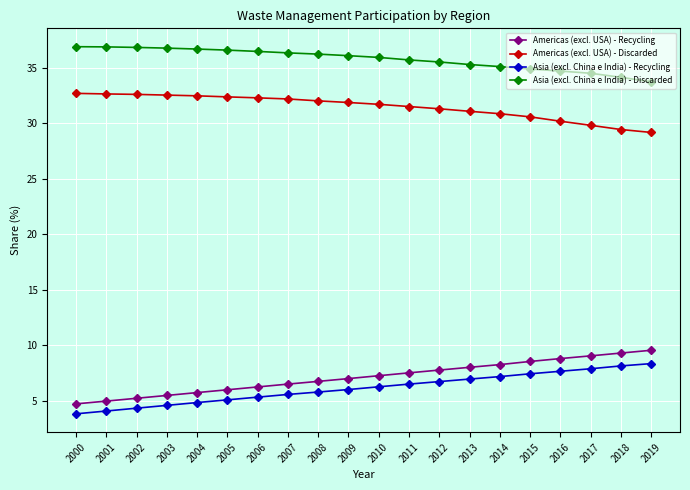

True or false: Asia (excl. China e India) - Discarded and Americas (excl. USA) - Discarded intersect in this chart.

False